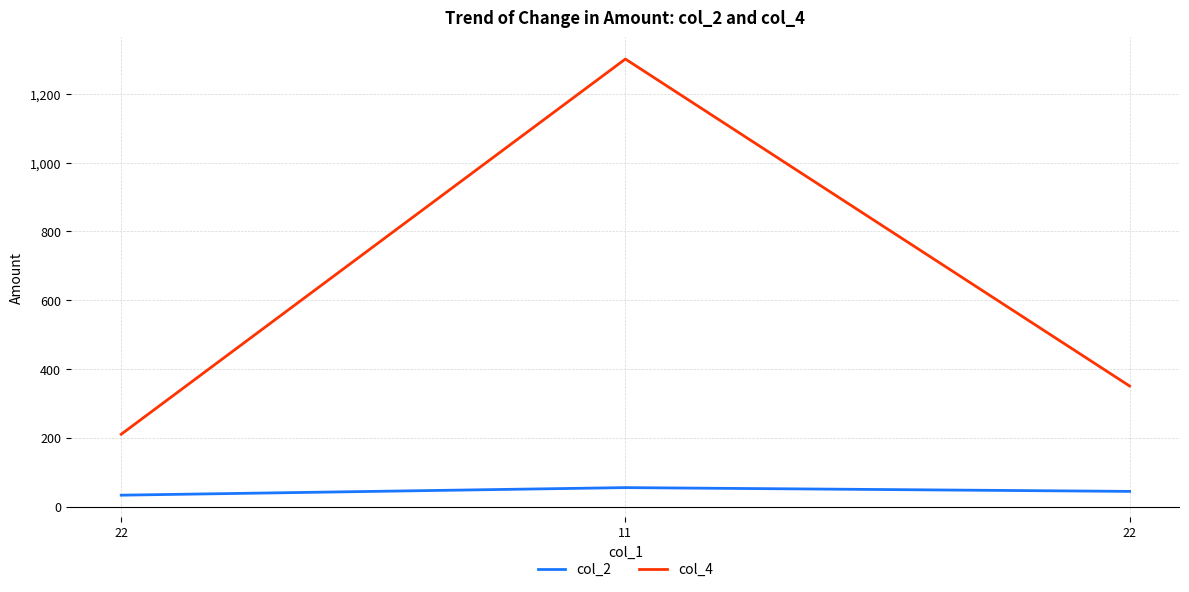

Reading left to right, extract all data points from this chart.

col_2: 22=33.0	11=55.0	22=44.0
col_4: 22=210.1	11=1301.0	22=350.4